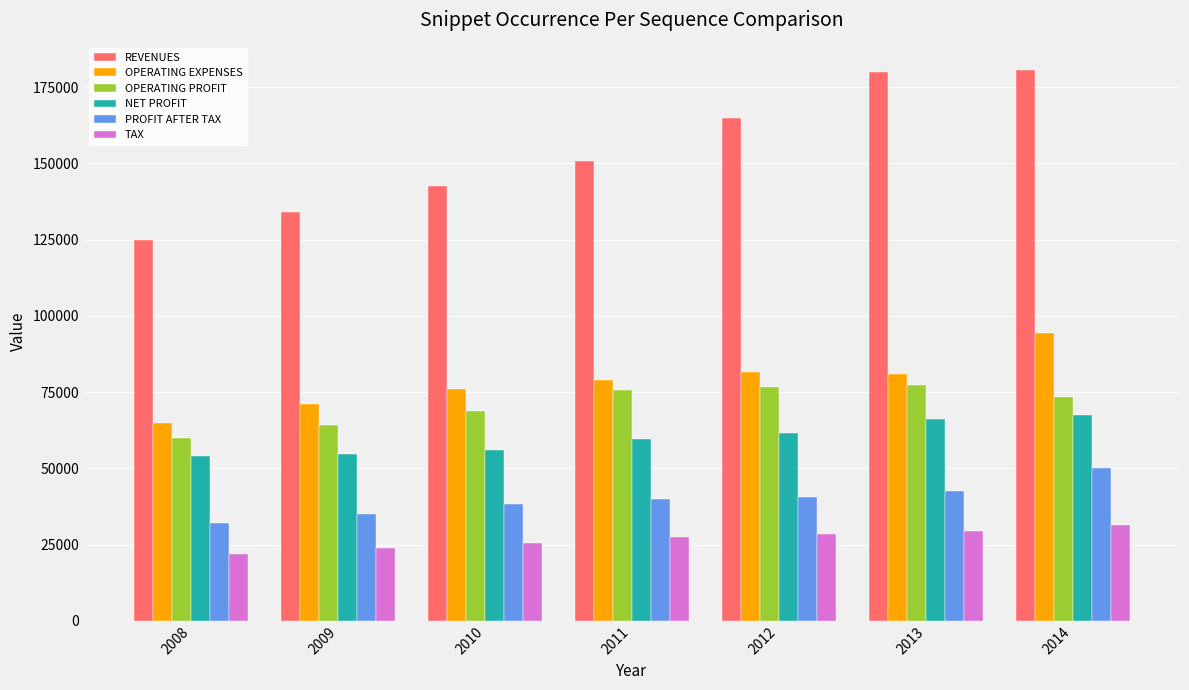

Which series has the largest range (max minus min)?

REVENUES